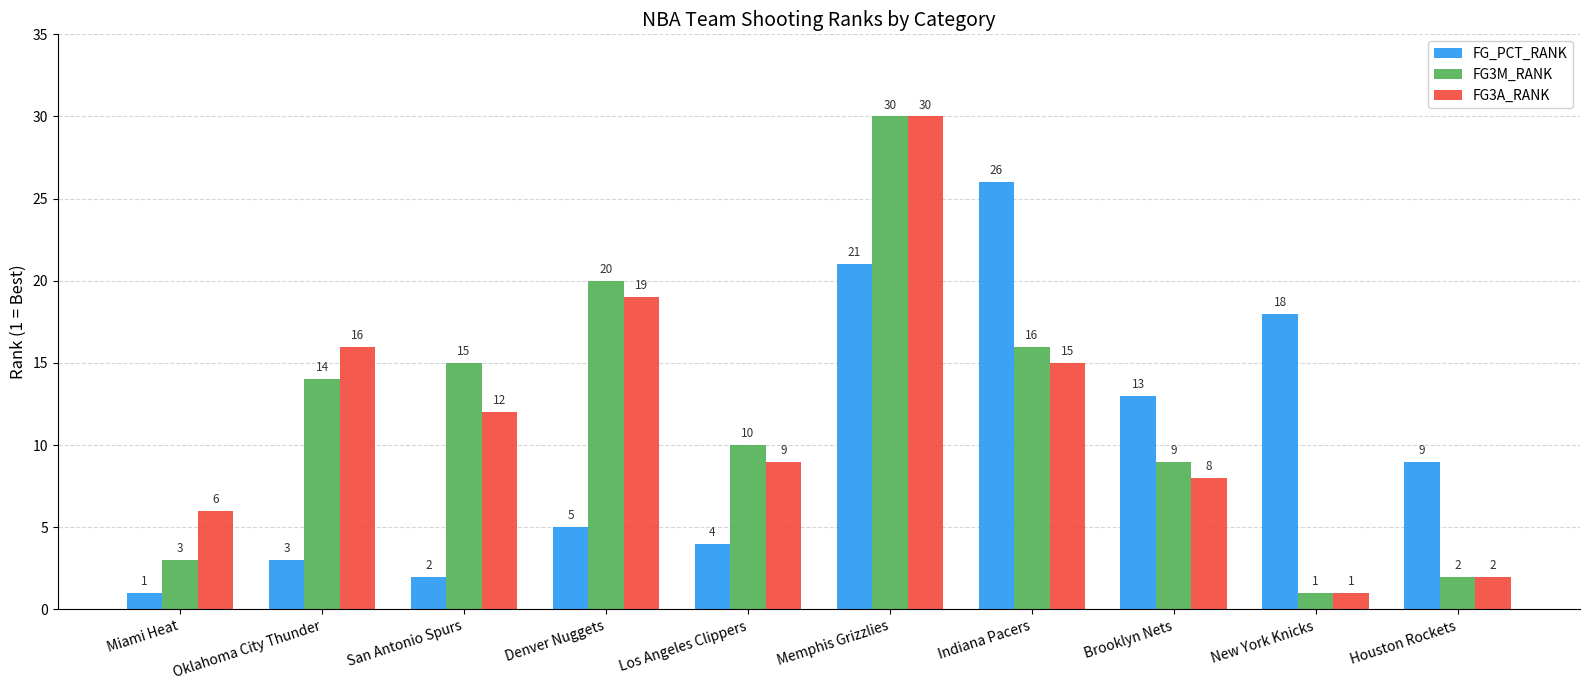

What are all the series names shown in the legend?

FG_PCT_RANK, FG3M_RANK, FG3A_RANK